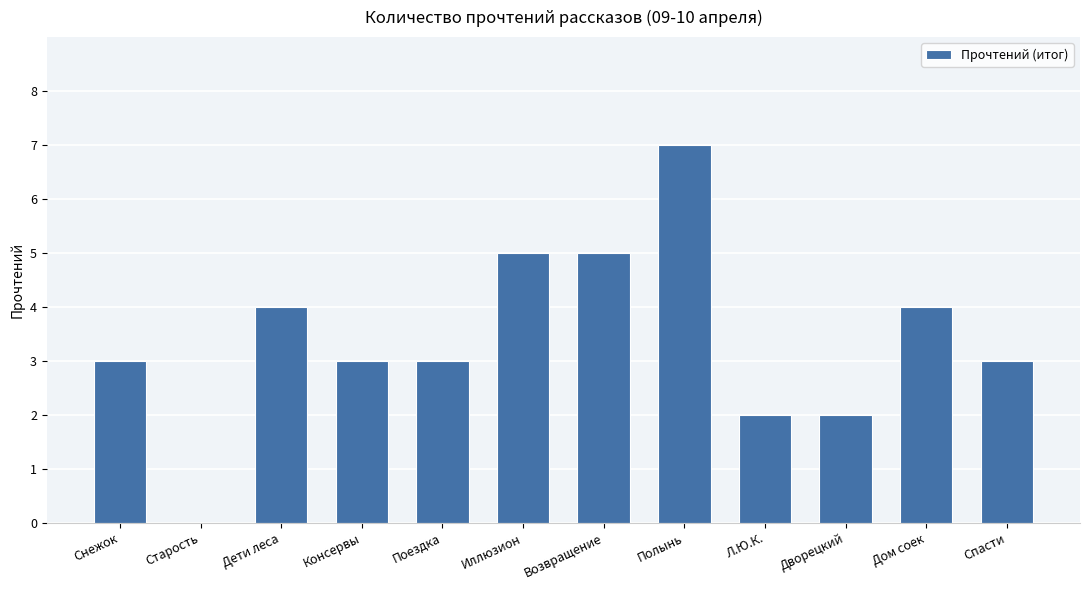

How many values are above zero?

11